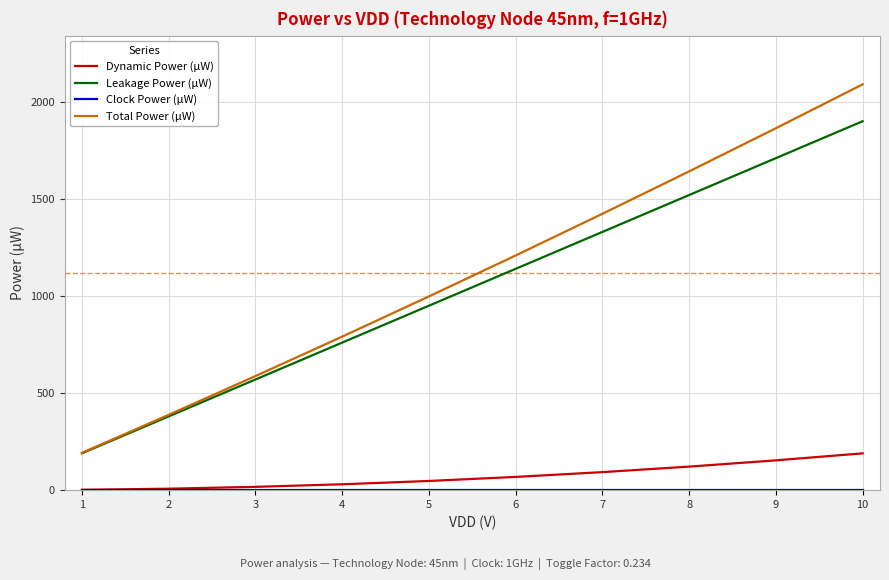

List the labels in order of Leakage Power (µW) value, largest first.

10, 9, 8, 7, 6, 5, 4, 3, 2, 1